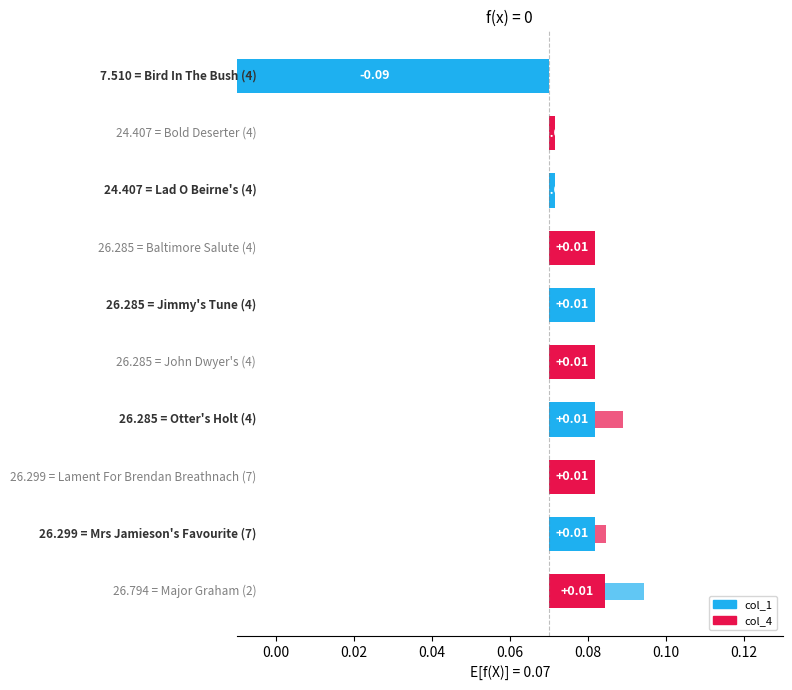

Count the number of values greater than 0.

9